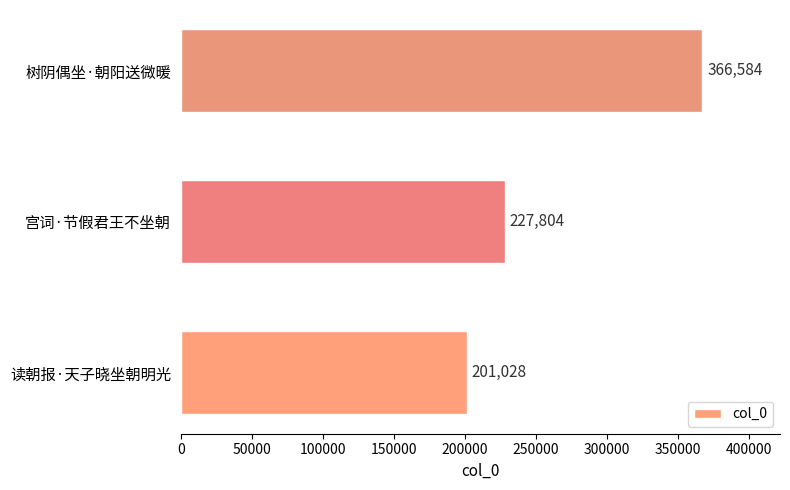

True or false: the data shows 83145 at 宫词·节假君王不坐朝.

False